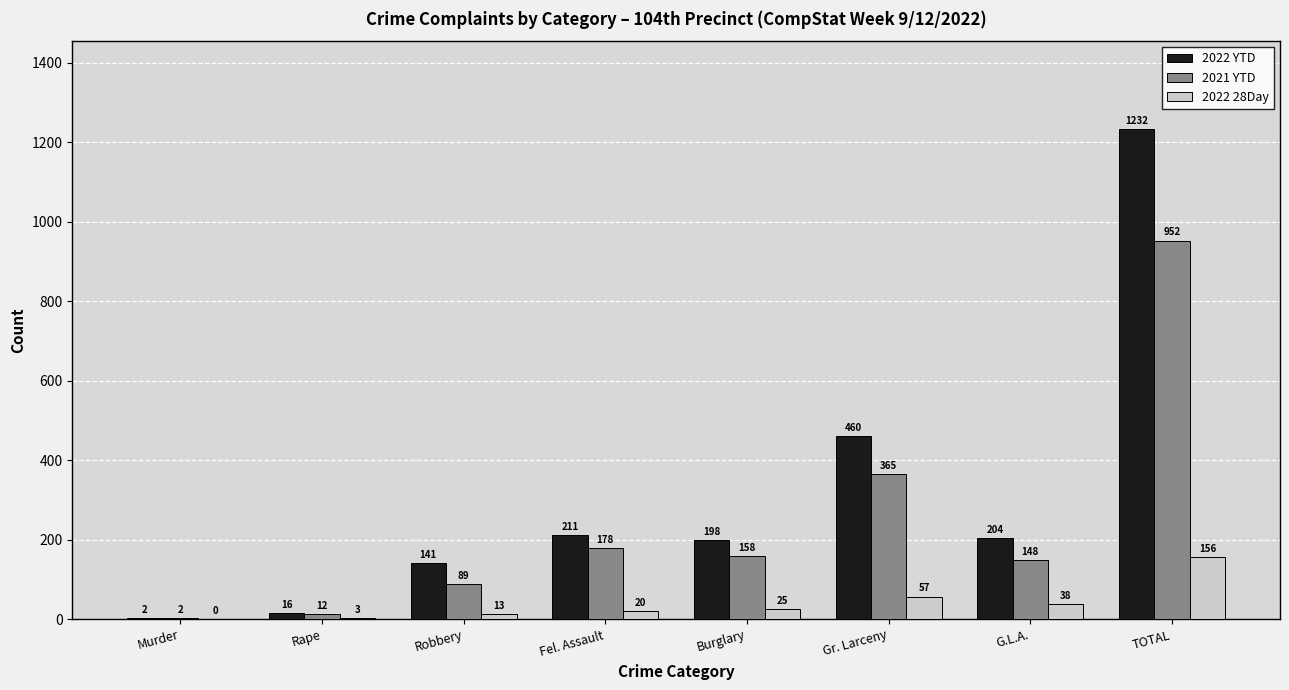

Are the bars horizontal?

No